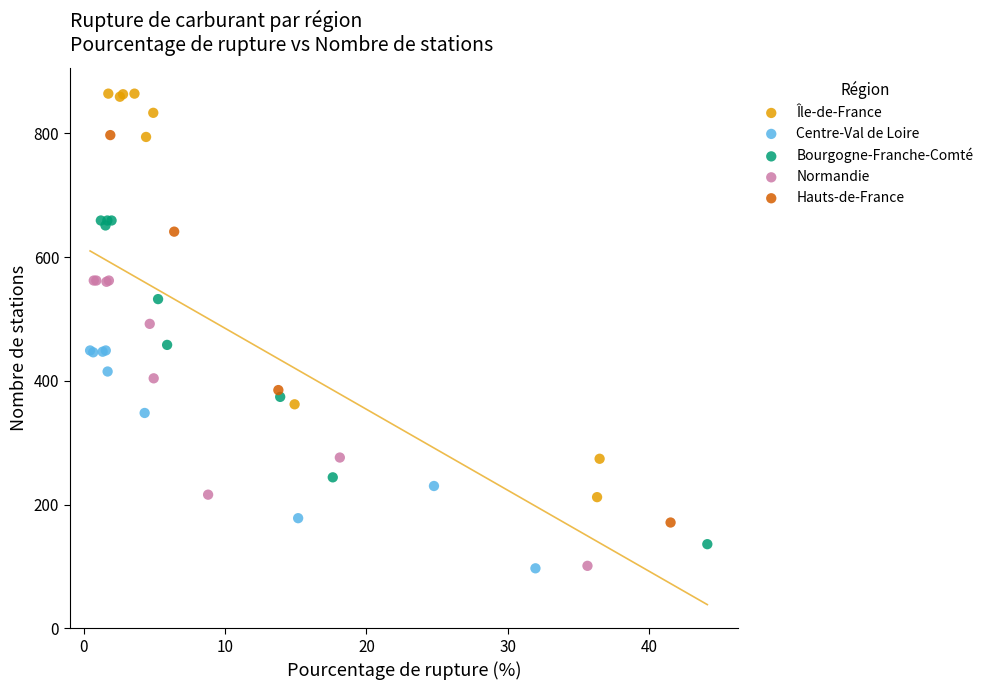

Which series contains the highest Y value?

Île-de-France